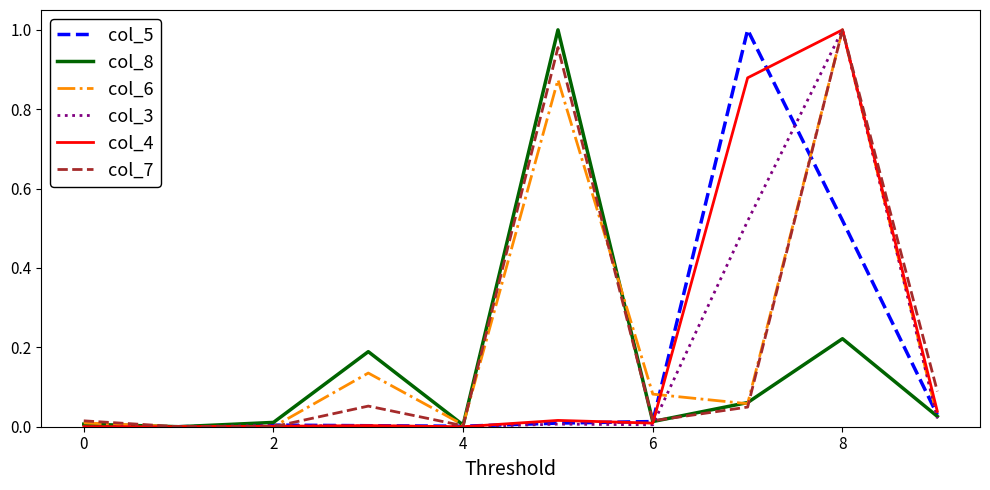

How many intersections are there between col_7 and col_3?

2